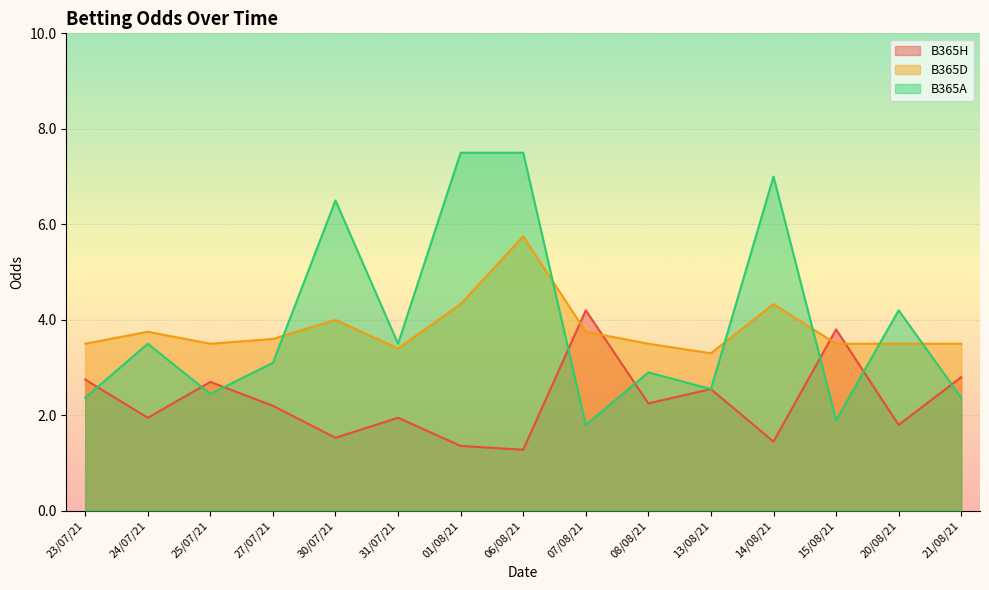

At how many categories does at least one series exceed 6?

4